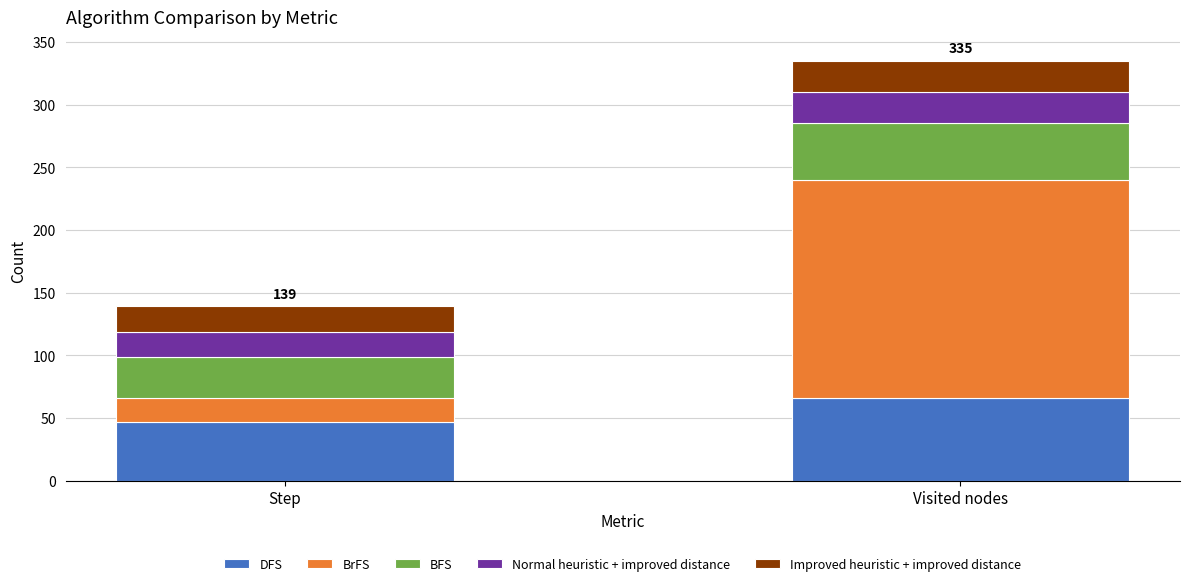

Reading left to right, list the values for the DFS series.

Step=47	Visited nodes=66